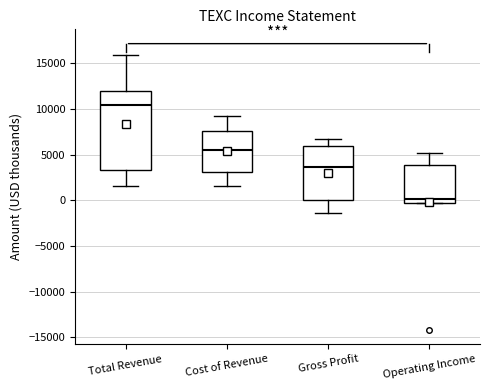

Comparing the boxes themselves (not the whiskers), which one is the tallest?

Total Revenue